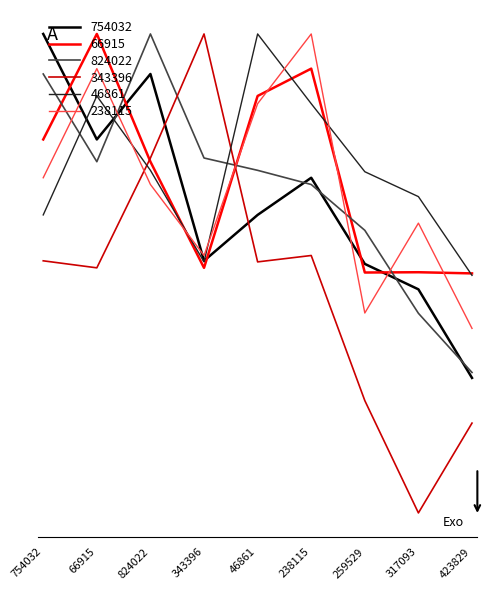

Which category has the lowest value across all series?

317093